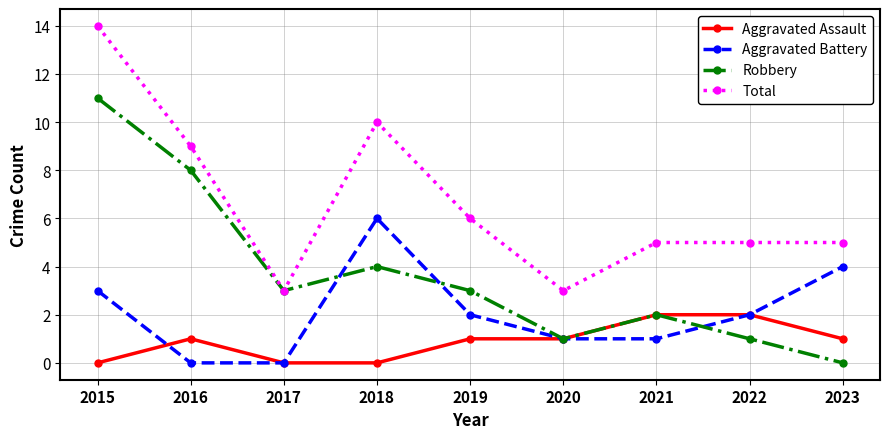

What is the sum of the Aggravated Assault values at 2018 and 2019?

1